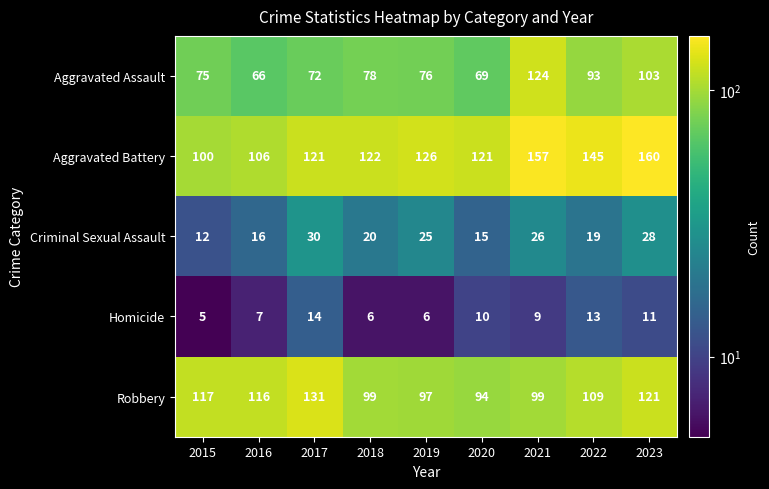

What is the smallest value displayed?

5